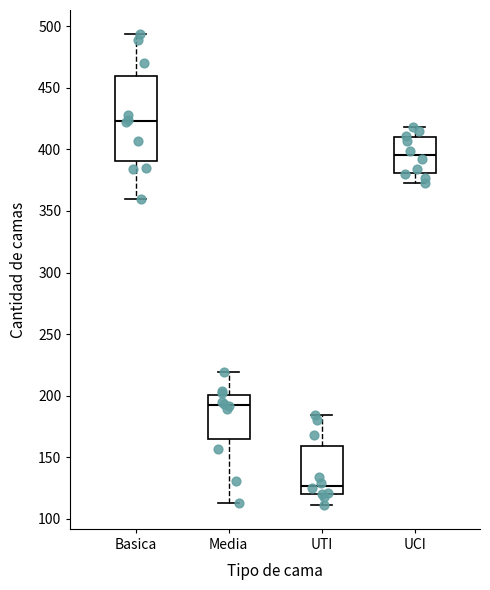

Reading left to right, transcribe this box plot: for each box, give where its median line is, the range the box spans, and where its two whiskers end, as read against the y-axis. The values are not printed on the chart, so give them approximately, as read against the axis.

Basica: median 425, box 390 to 460, whiskers 360 to 495
Media: median 195, box 165 to 200, whiskers 115 to 220
UTI: median 125, box 120 to 160, whiskers 110 to 185
UCI: median 395, box 380 to 410, whiskers 375 to 420